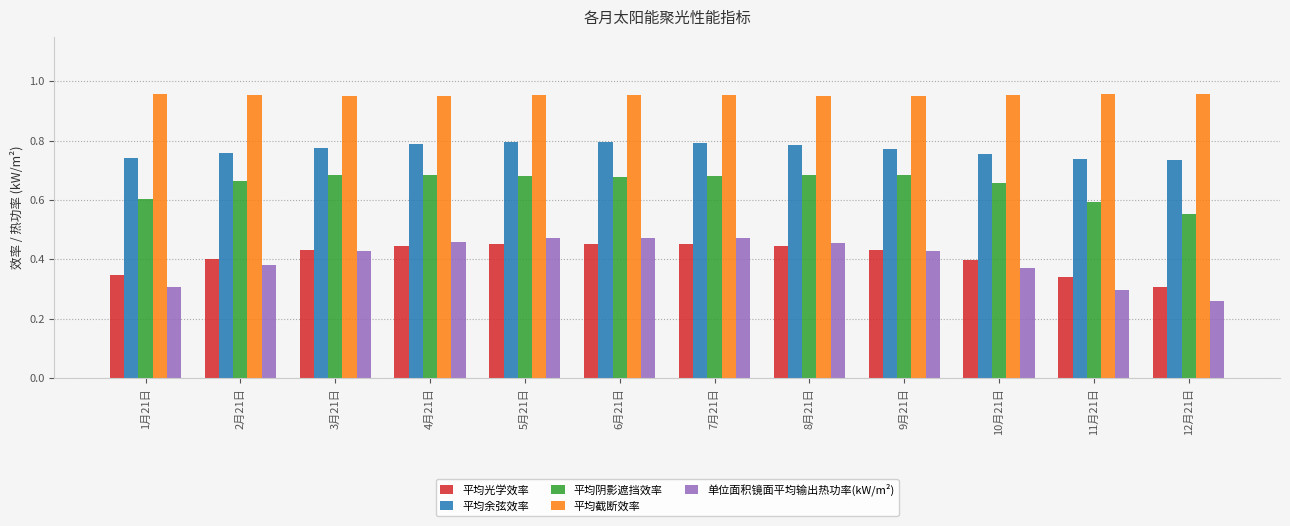

Which series has the widest spread of values?

单位面积镜面平均输出热功率(kW/m²)